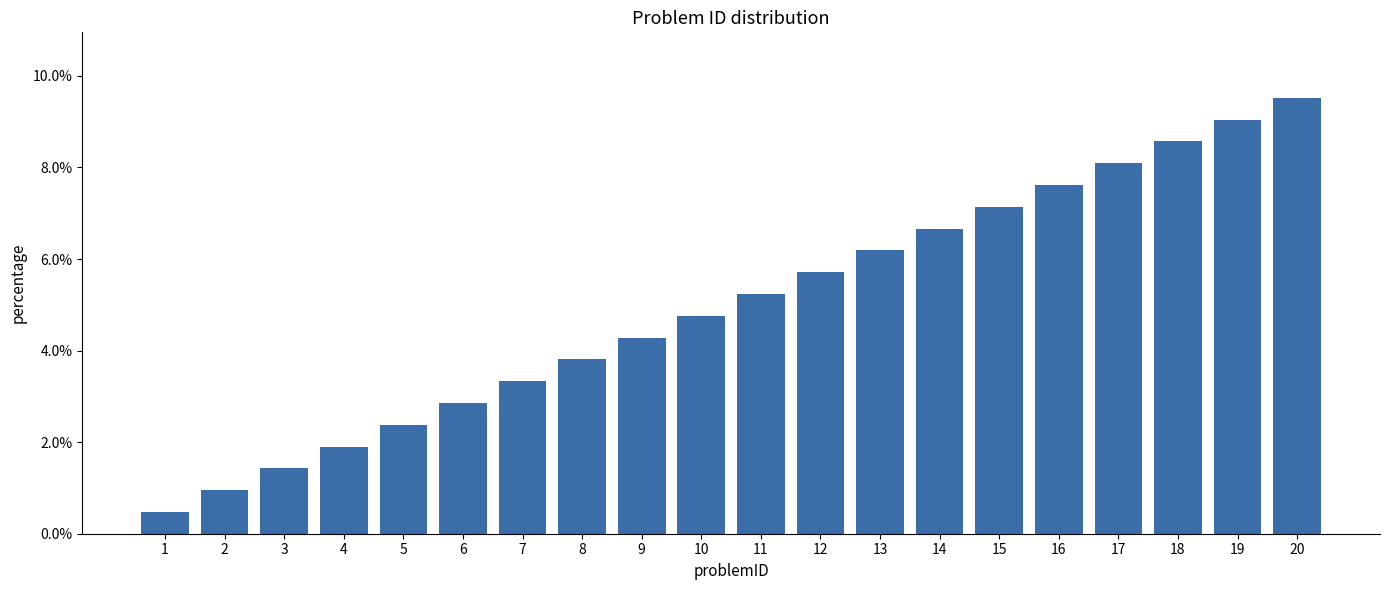

Which category has the lowest value across all series?

1